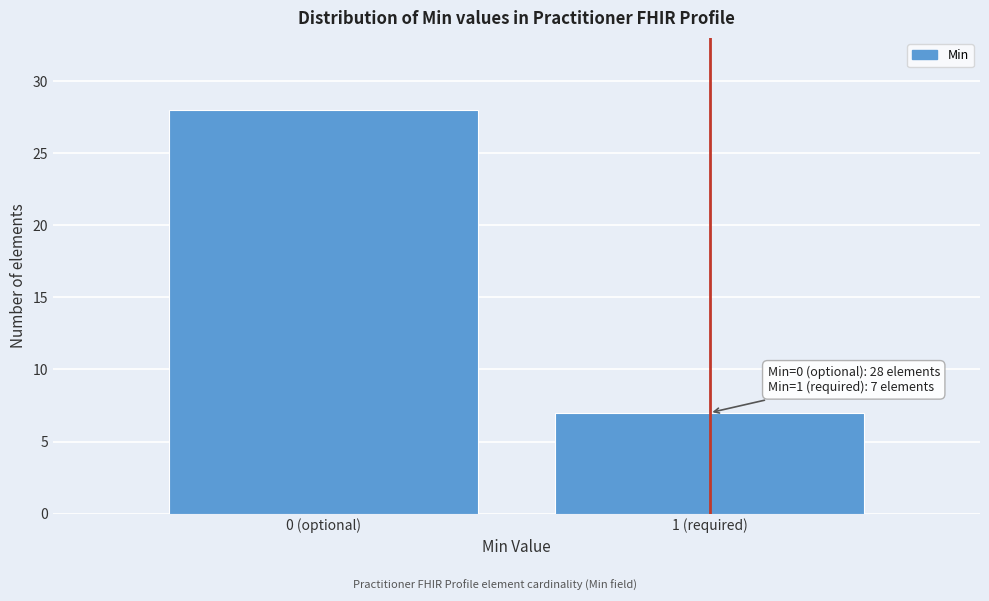

Reading left to right, transcribe all the data shown in this chart.

28	7